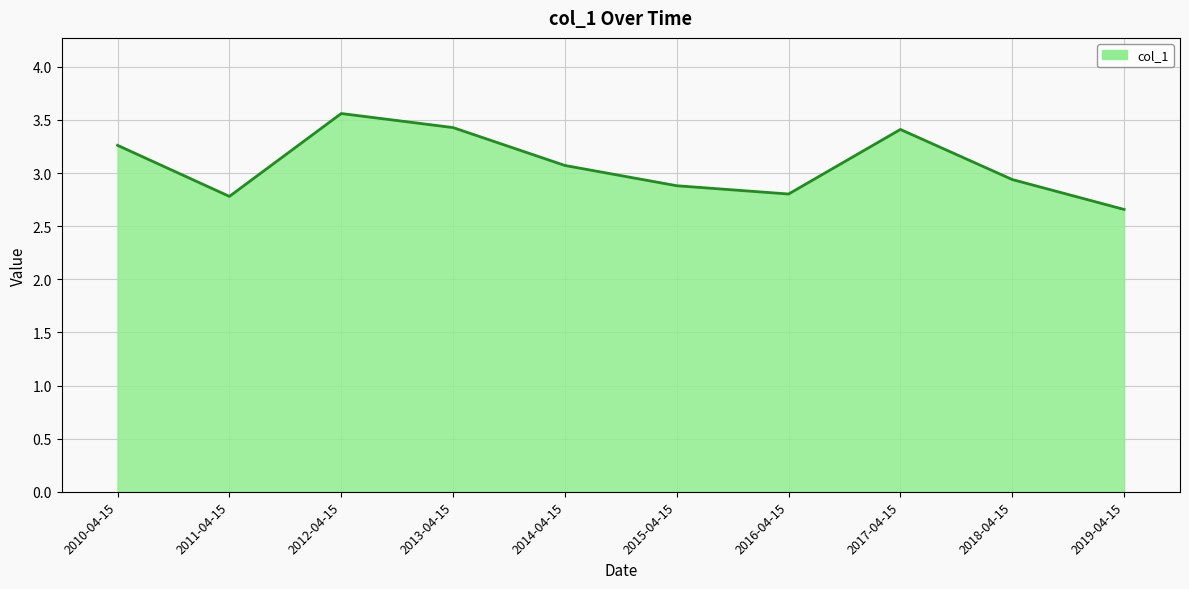

At which label does the data first exceed 3?

2010-04-15